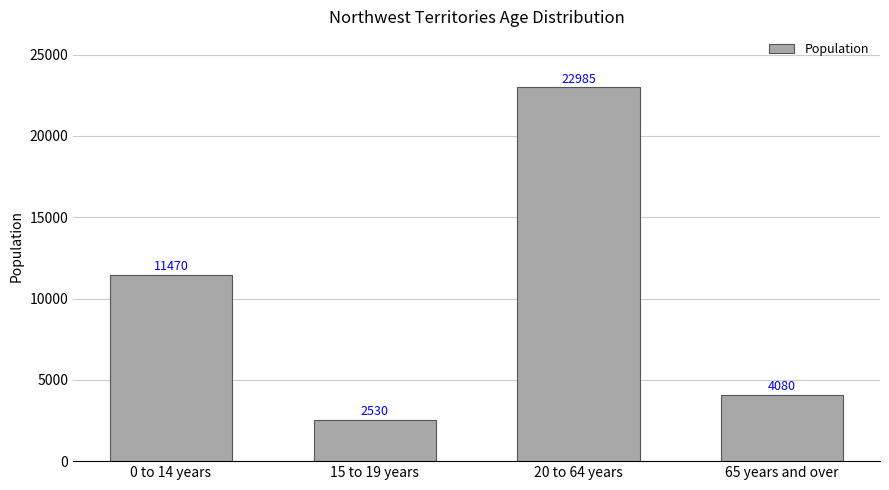

Is it true that the value at 20 to 64 years is 35737?

False